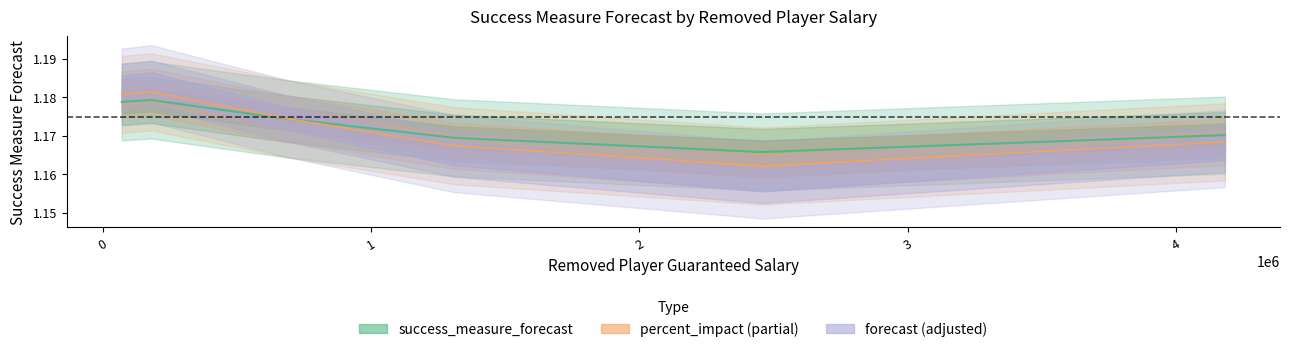

What is the sum of all values?

10.6